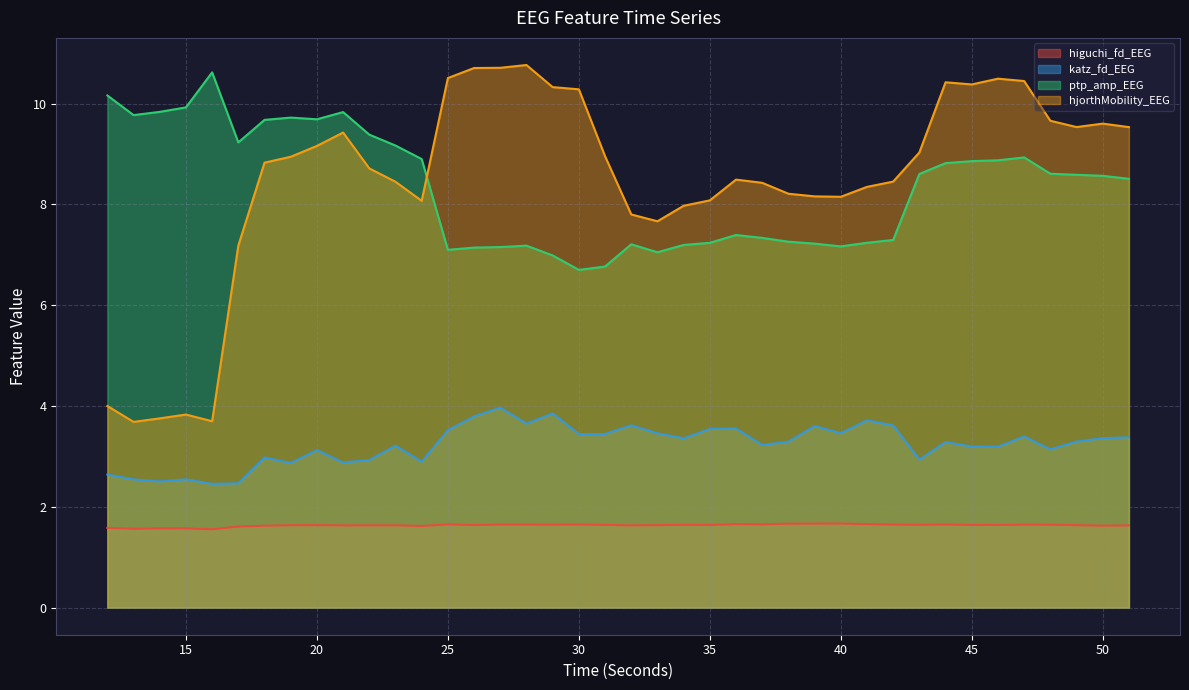

True or false: katz_fd_EEG and hjorthMobility_EEG intersect in this chart.

False